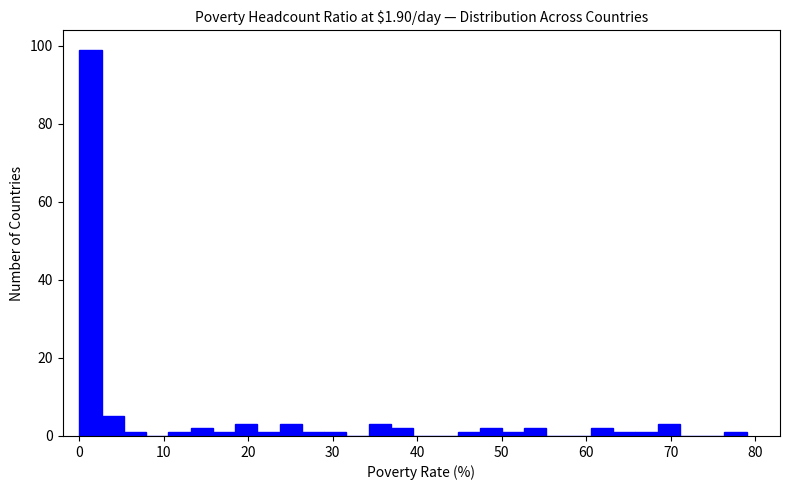

Around what value on the x-axis is the tallest bar? Give the approximate position of its centre, as read against the axis.

1